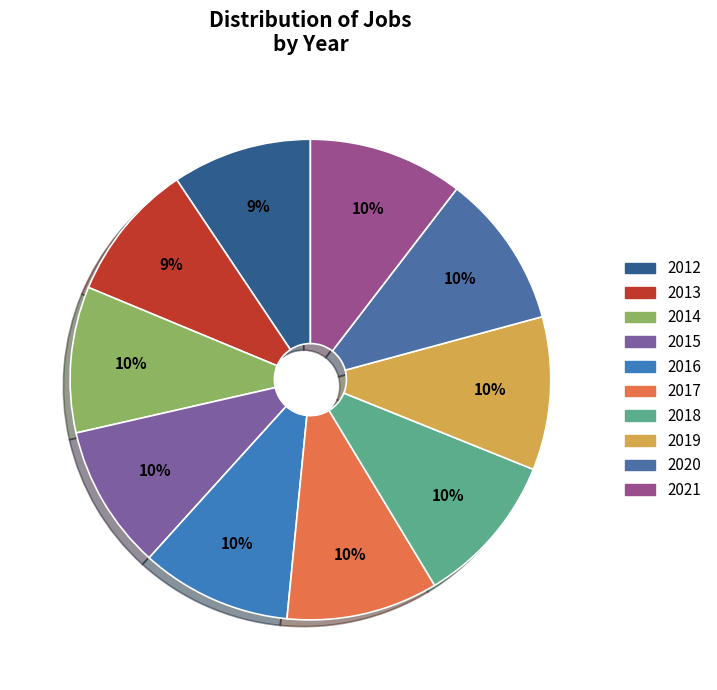

What percentage is the 2017 slice, to the nearest percent?

10%